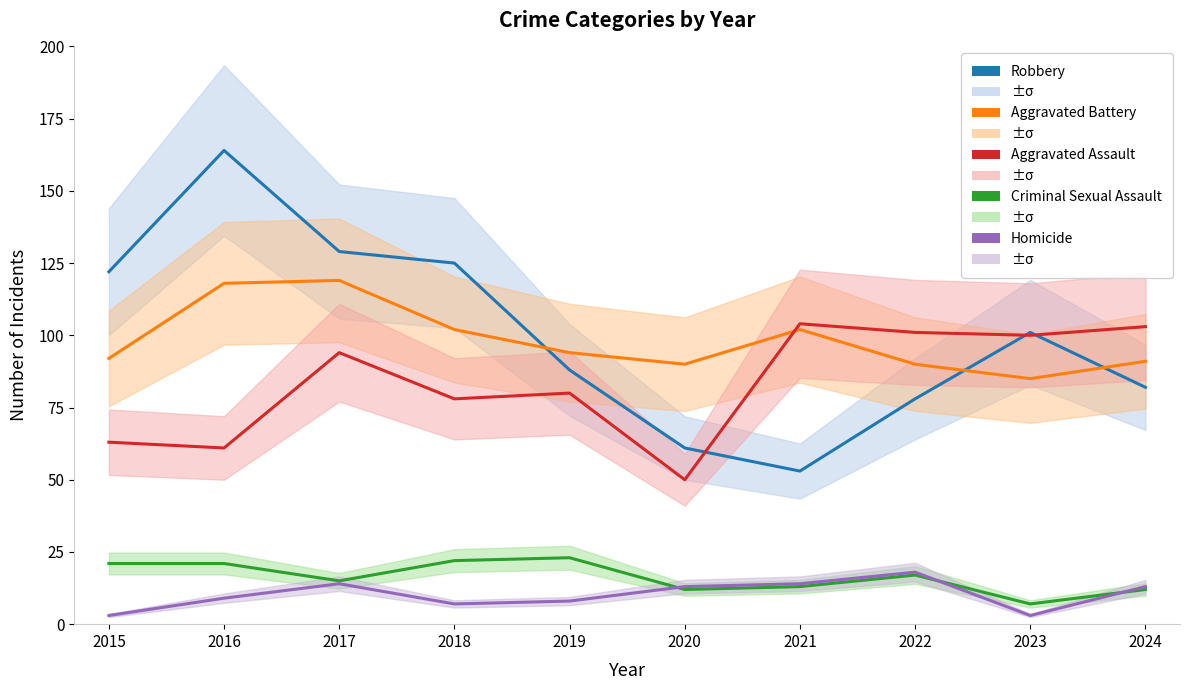

What is the minimum value shown in the chart?

3